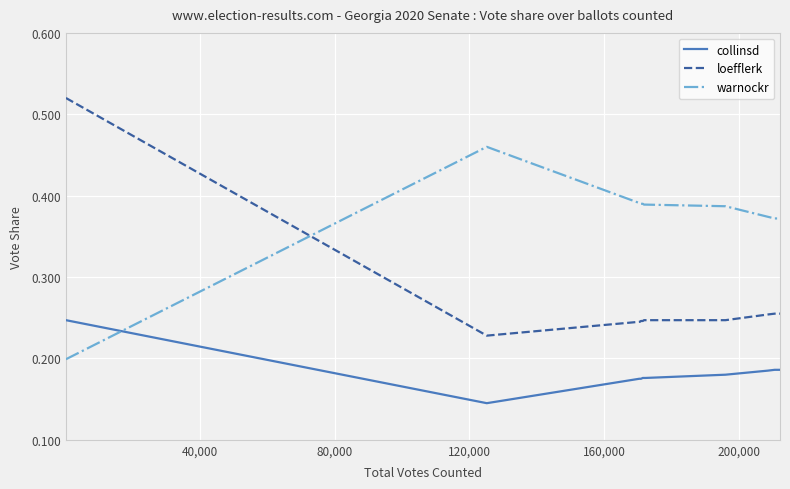

Which series has the largest total across all categories?

warnockr